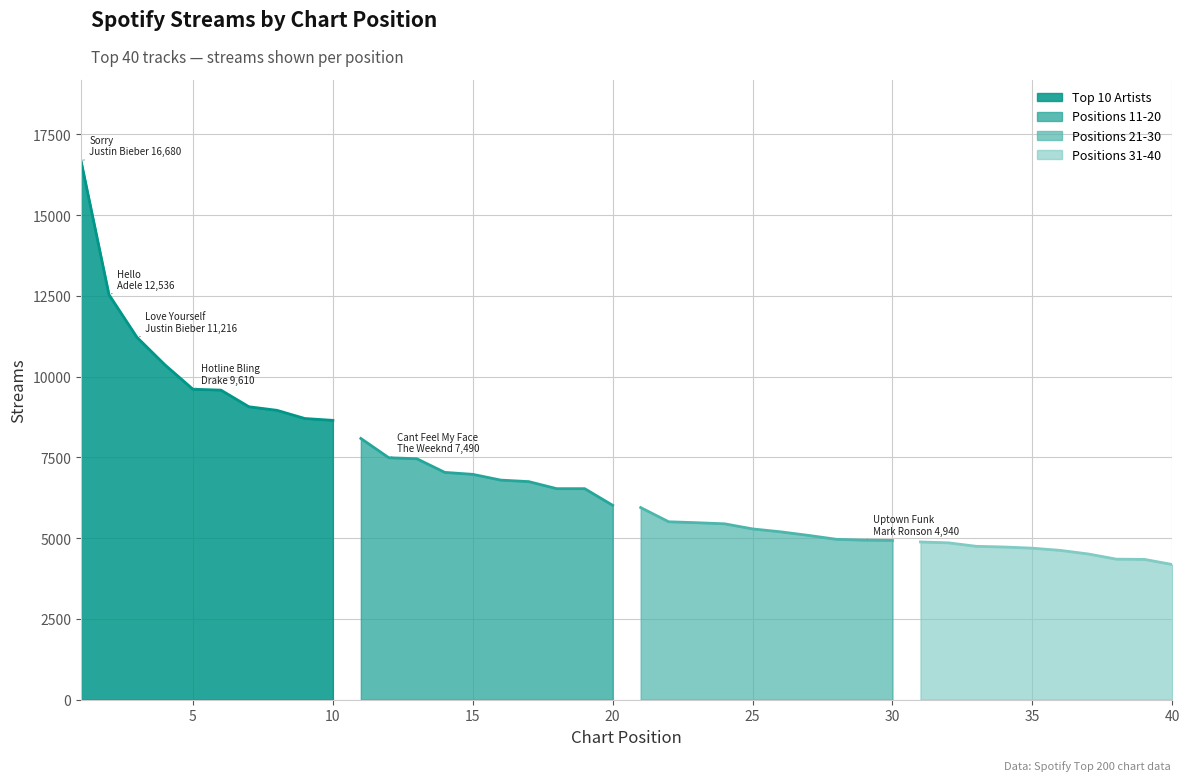

Which series has the widest spread of values?

Top 10 Artists